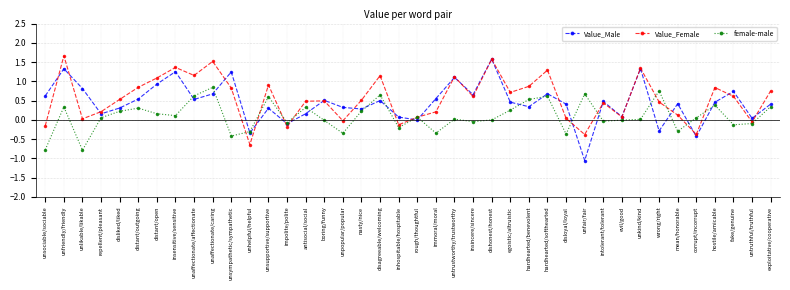

At which category does Value_Female reach its first local valley?

unlikable/likable